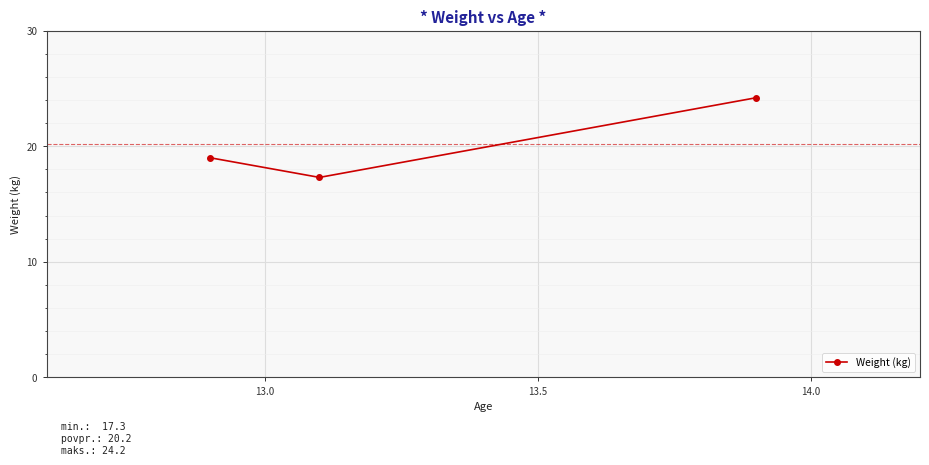

Does the chart display data point markers on the line(s)?

Yes